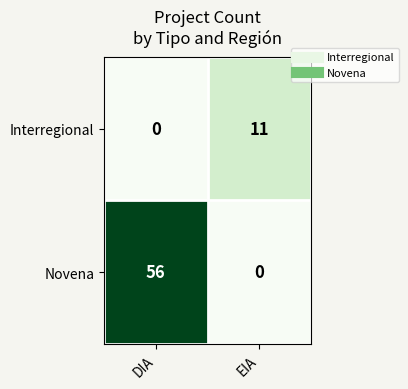

Count the number of categories in the chart.

2